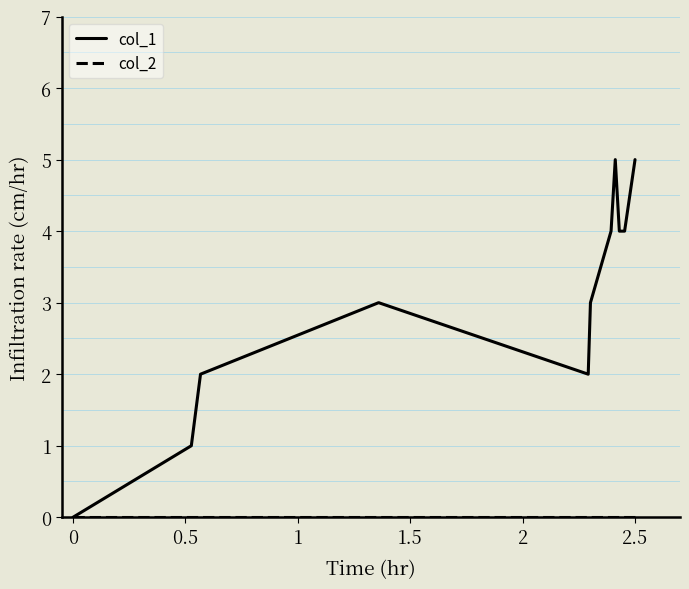

Which series has the widest spread of values?

col_1